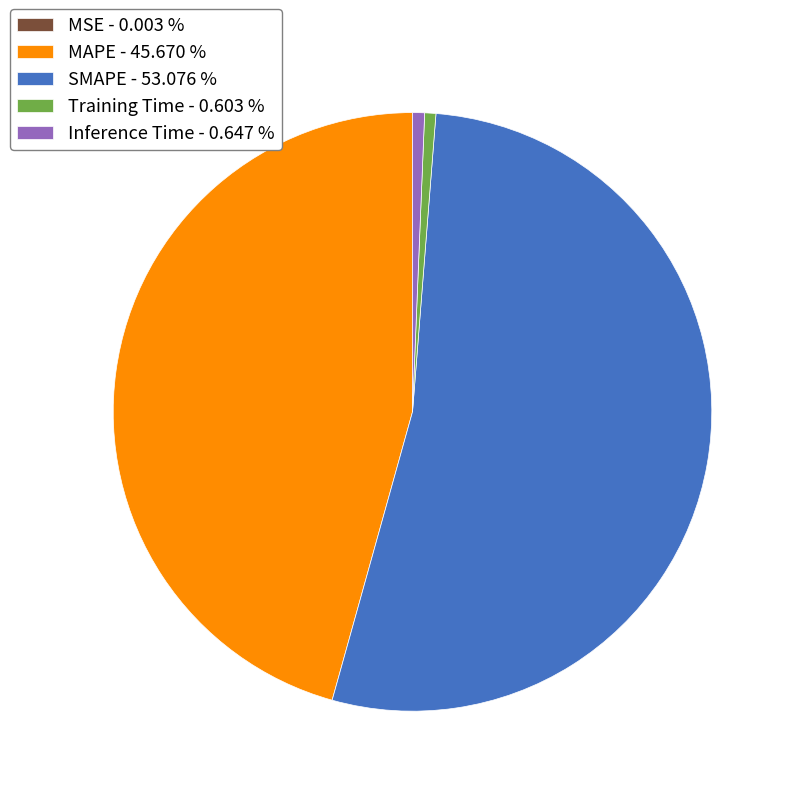

Does SMAPE - 53.076 % represent more than half of the total?

Yes